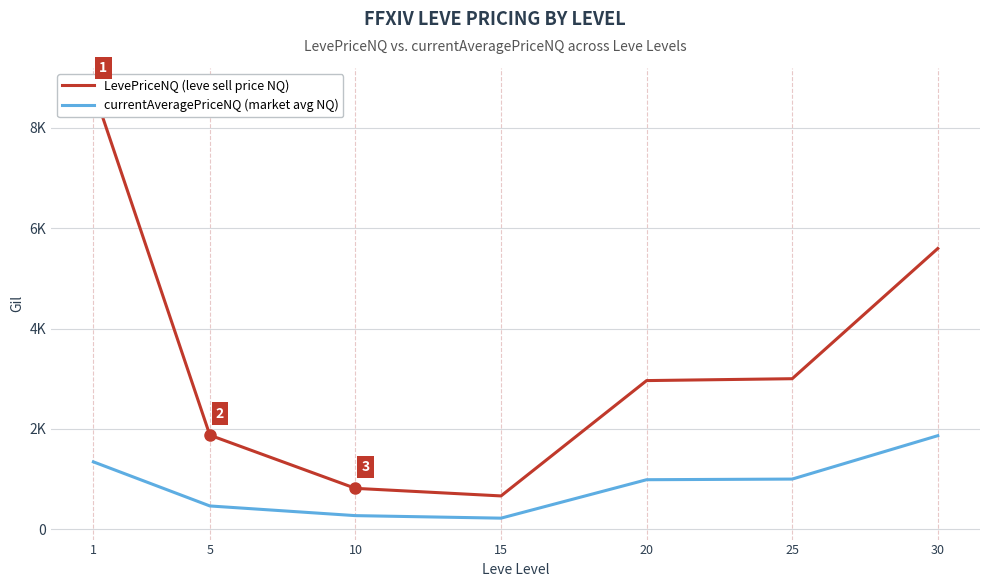

Which has a higher value, 1 or 20?

1